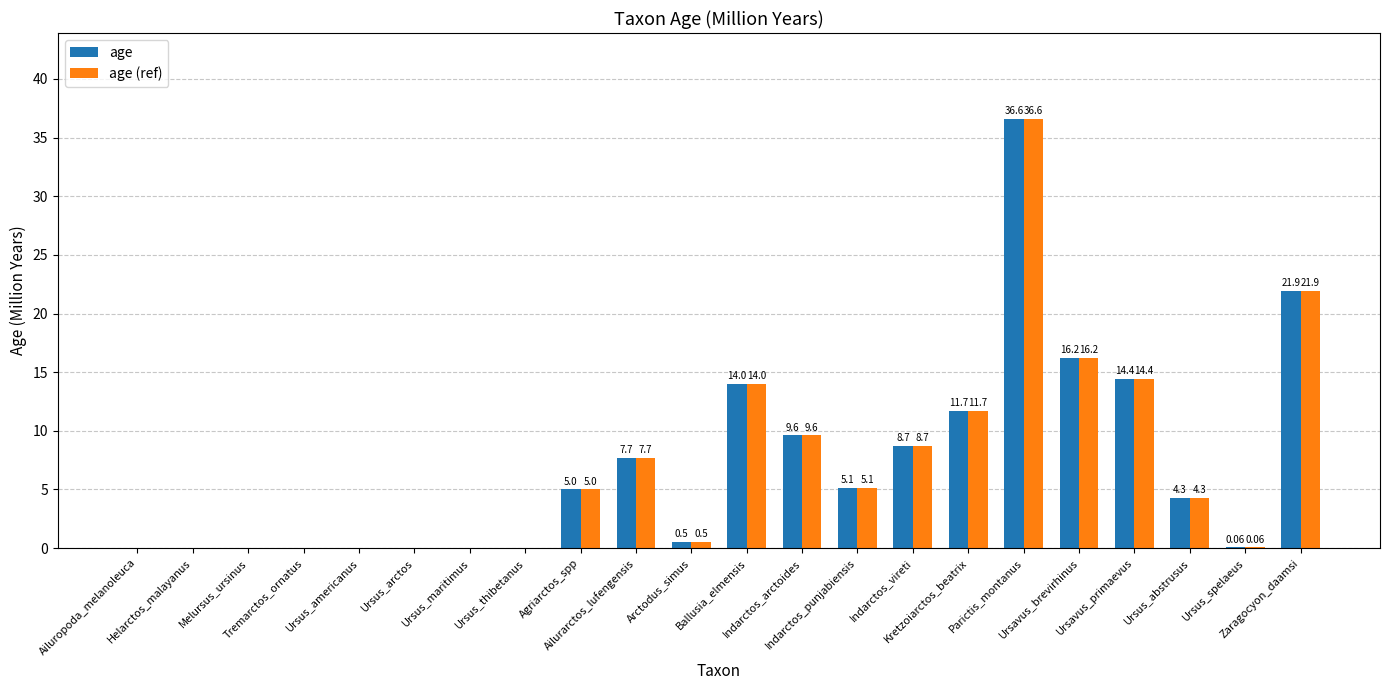

Where is age (ref) nearest to the value 18?

Ursavus_brevirhinus